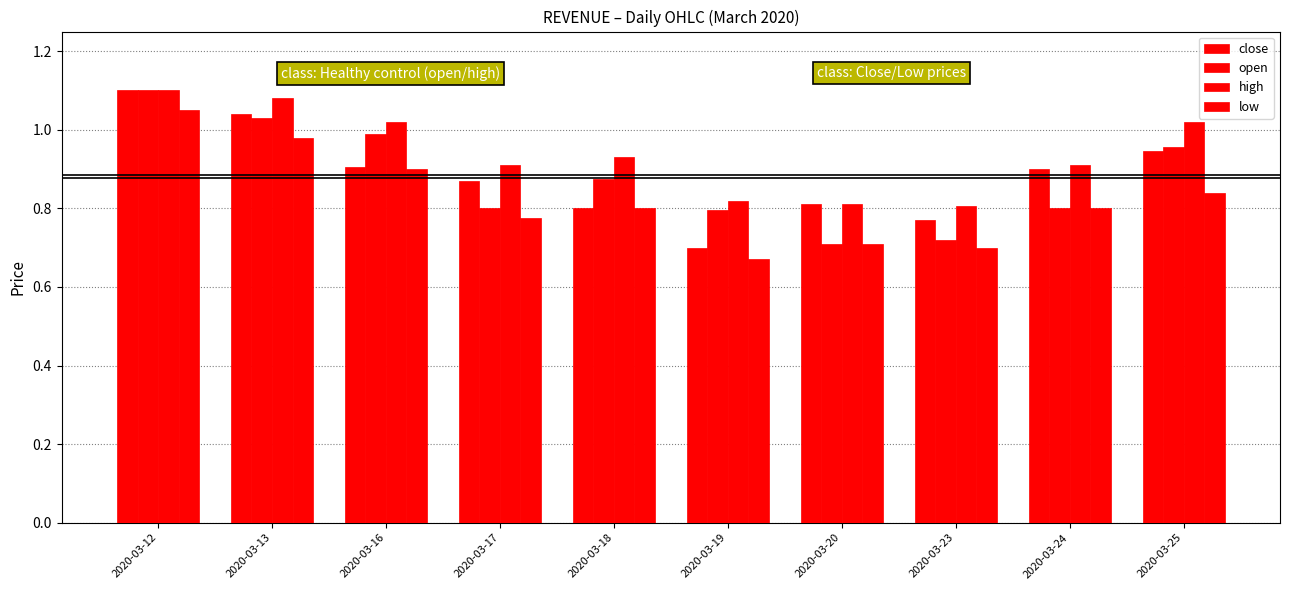

What is the total value across all series at 2020-03-25?

3.8